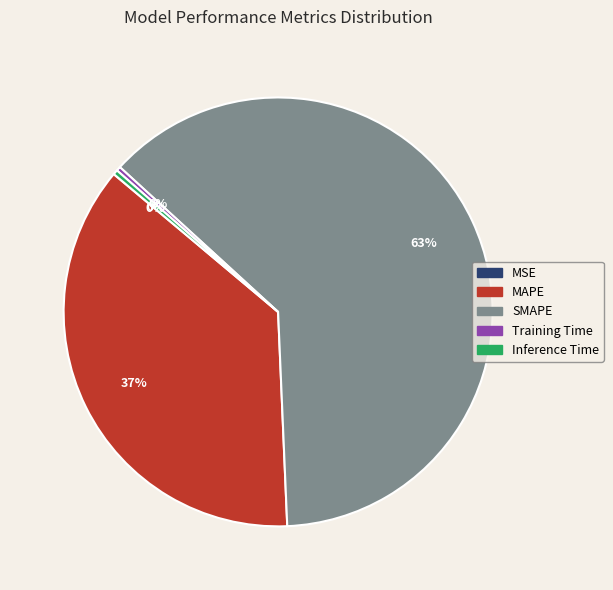

The SMAPE slice represents 73% of the pie. True or false?

False